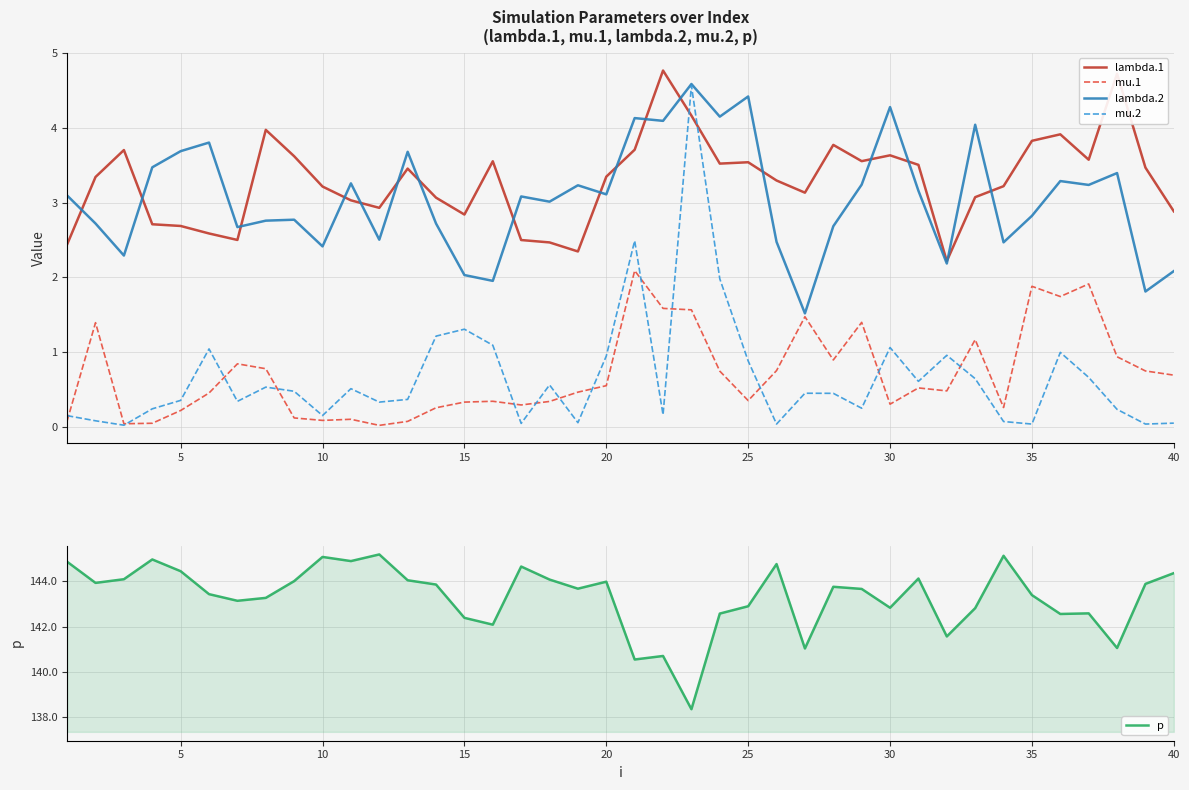

True or false: mu.1 and lambda.1 intersect in this chart.

False